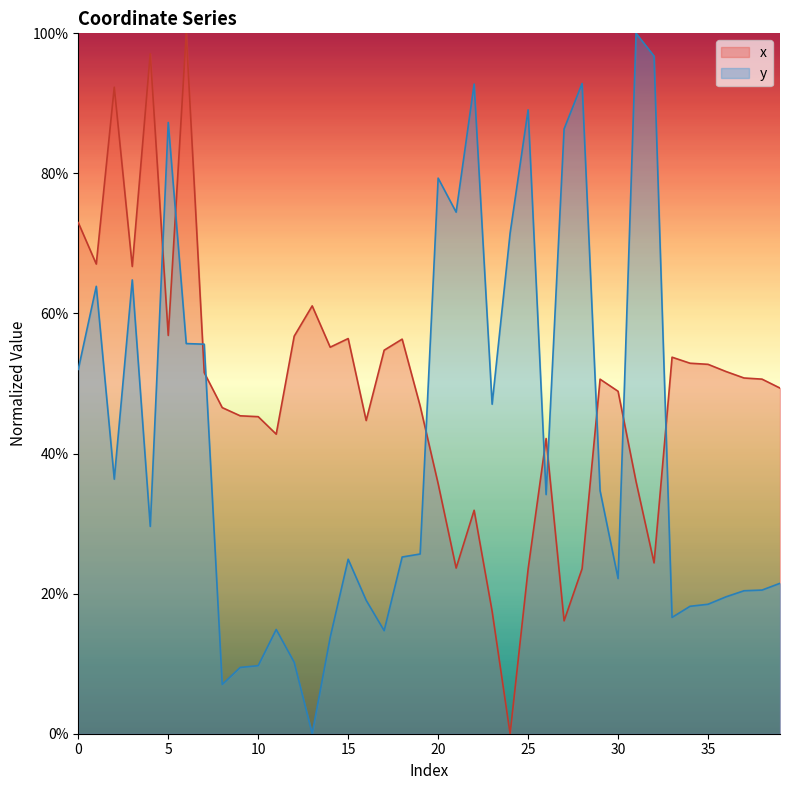

At which label is x closest to 0?

24